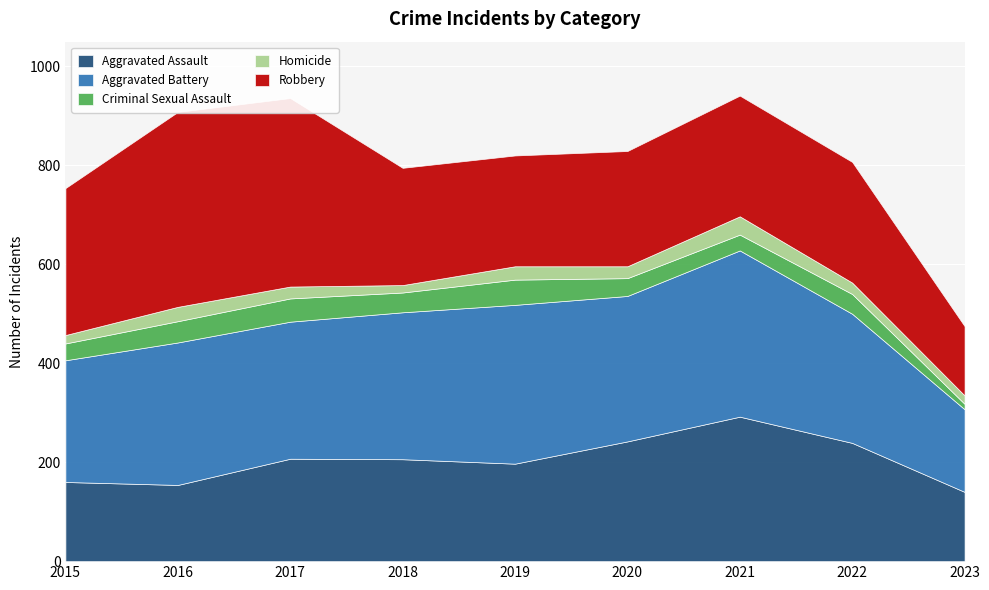

What is the value of the Homicide point at the 2nd from the left?

29